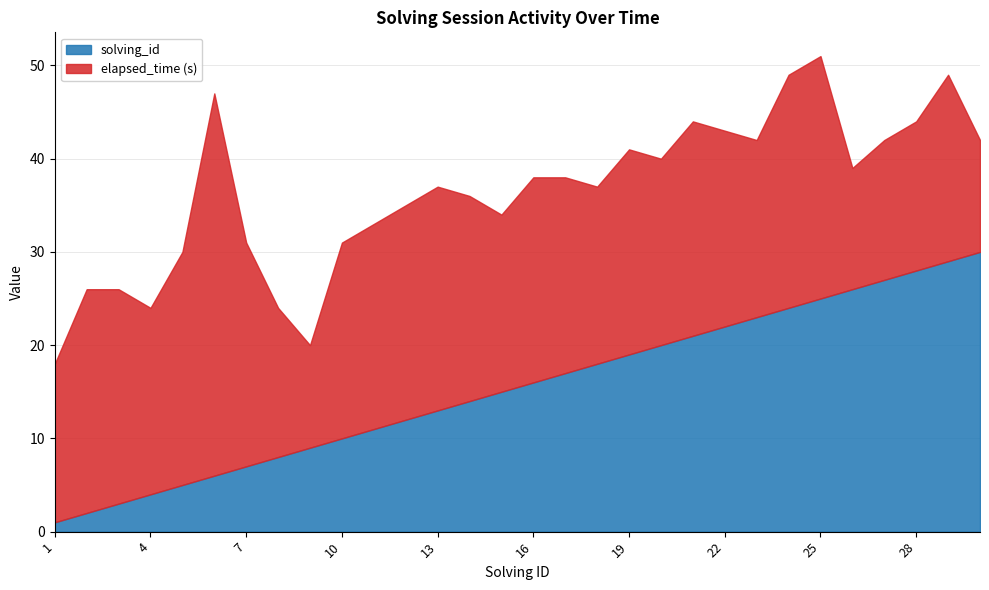

At which category is the sum across all series the highest?

25